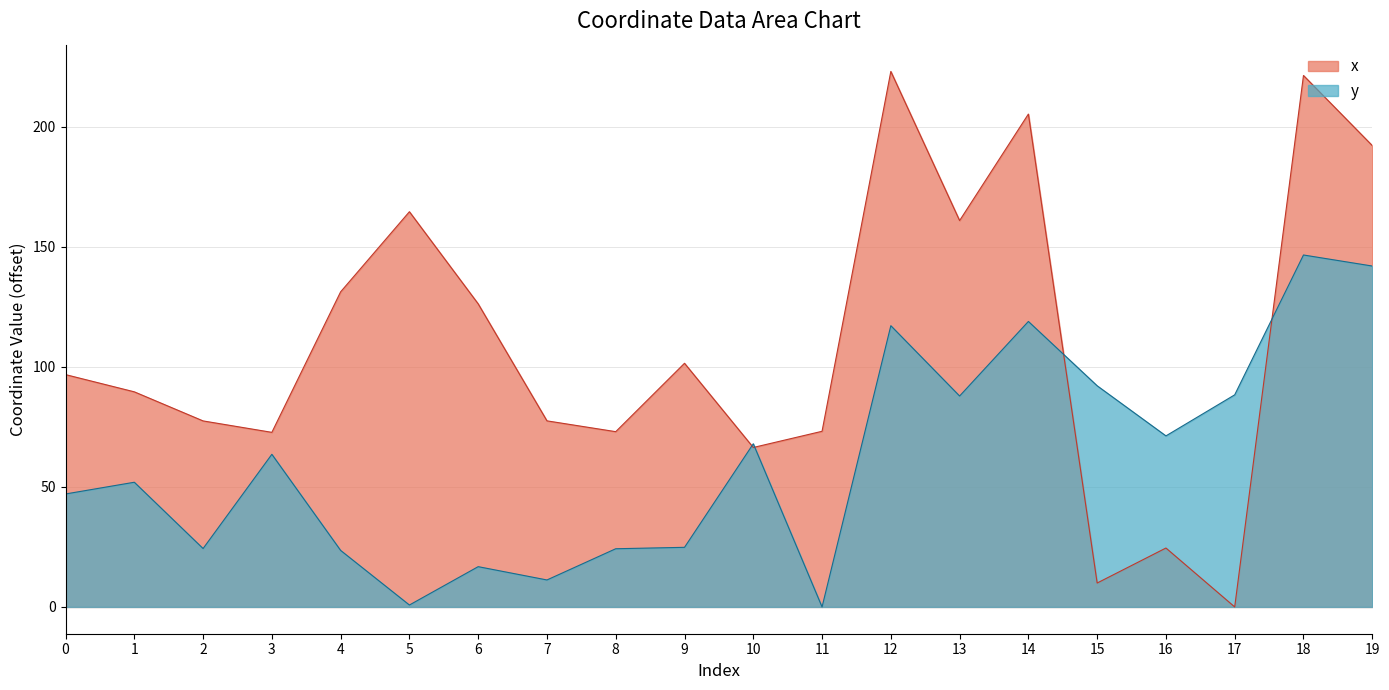

In x, how many points are lower than both neighbors (excluding endpoints)?

6